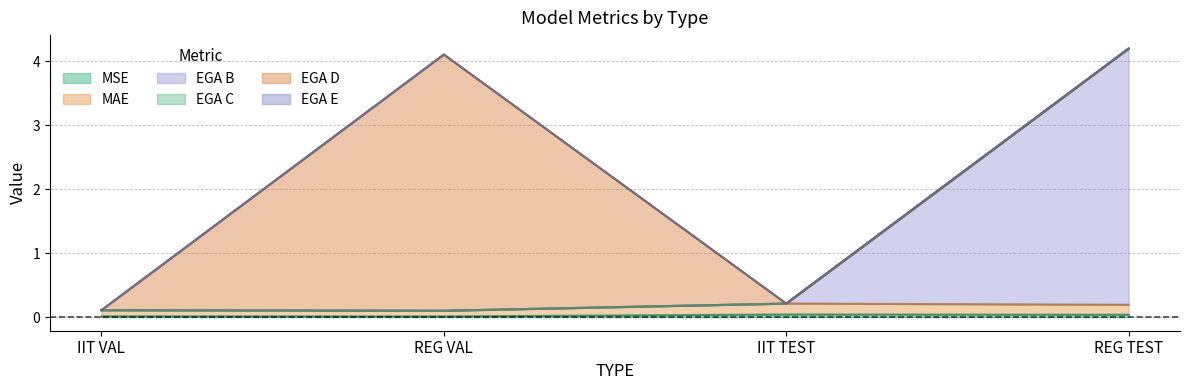

List the labels in order of EGA B value, smallest first.

REG VAL, IIT VAL, IIT TEST, REG TEST